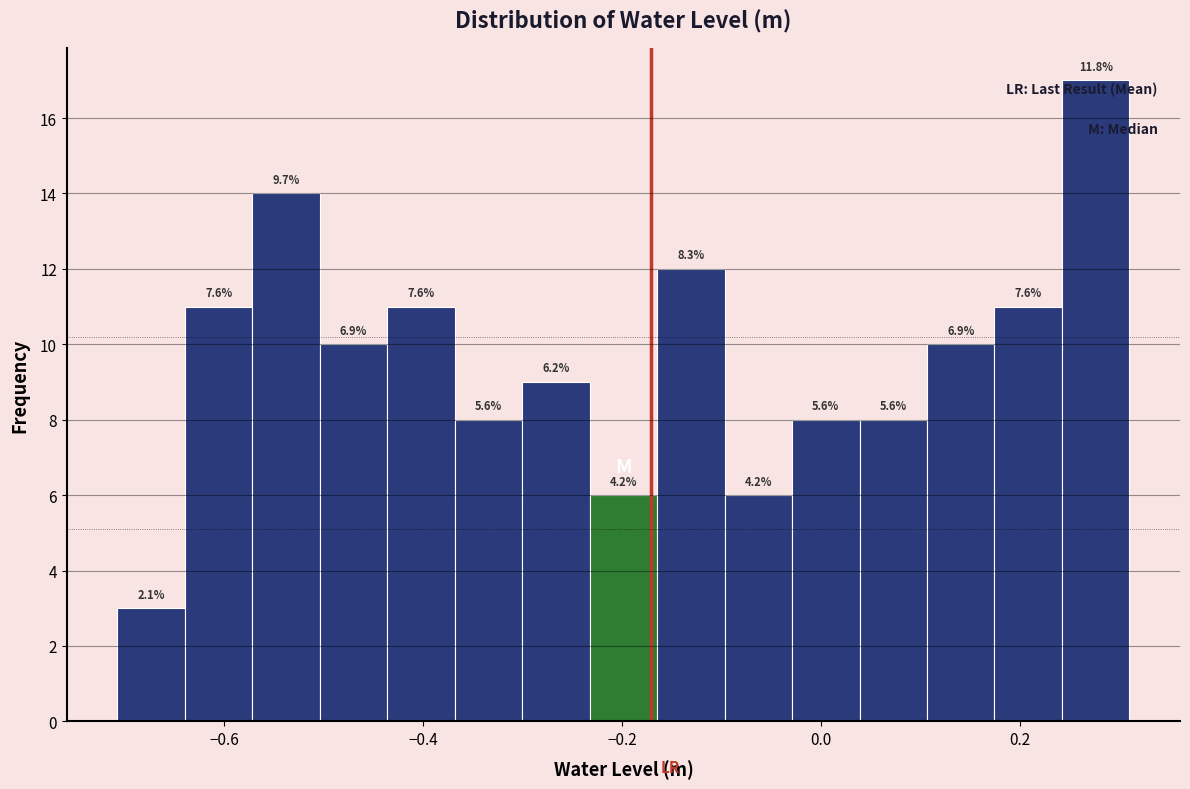

Read against the x-axis, roughly where is the centre of the tallest bar?

0.28